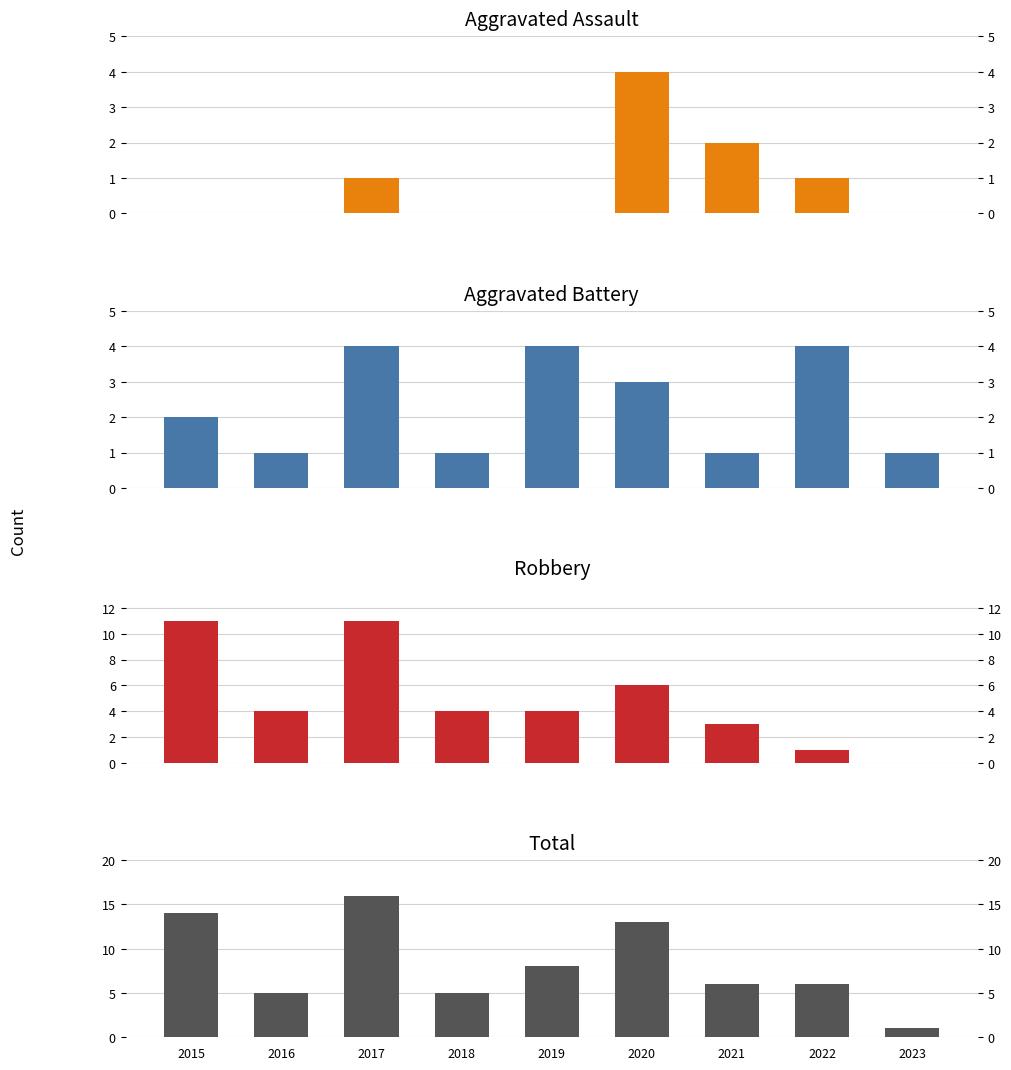

Which category has the highest value in the Aggravated Assault series?

2020